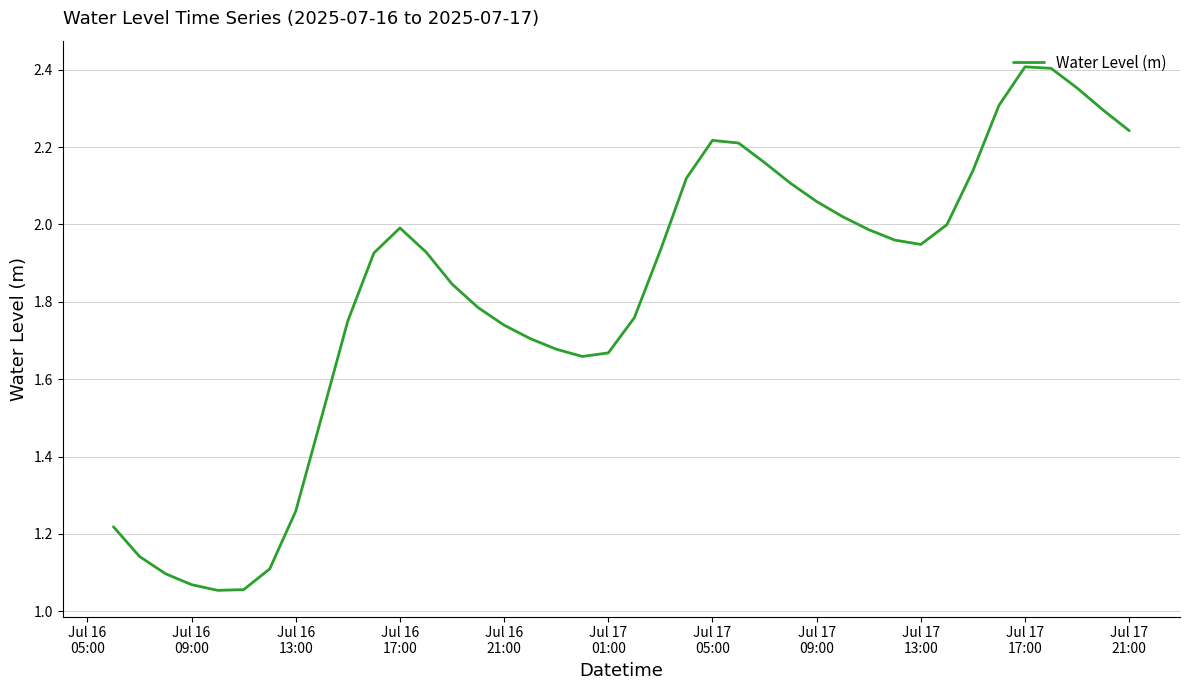

What is the difference between the maximum and minimum values?

1.4